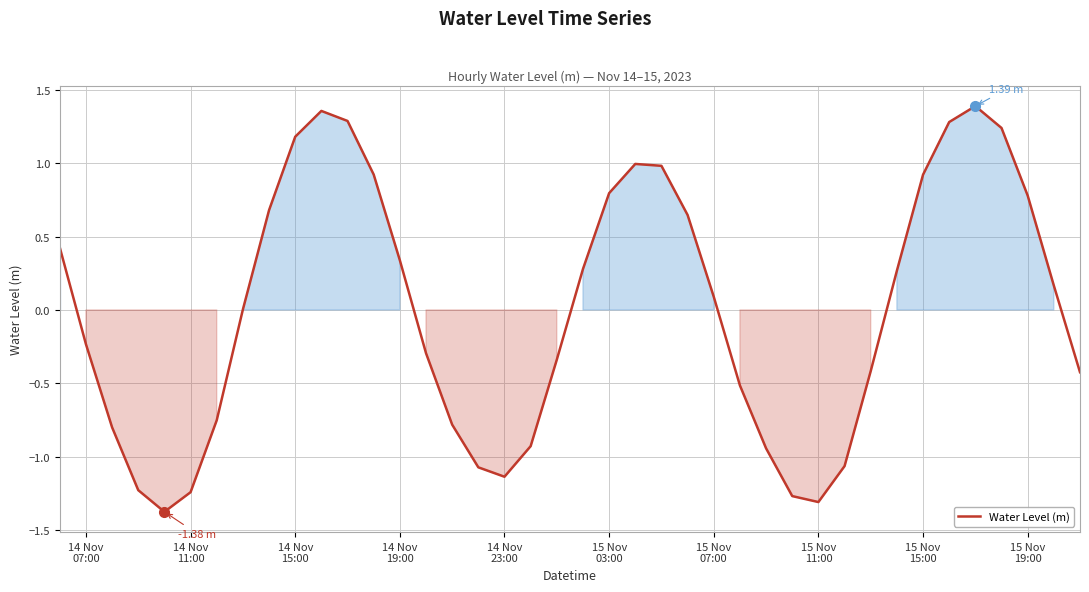

Does the chart display data point markers on the line(s)?

No